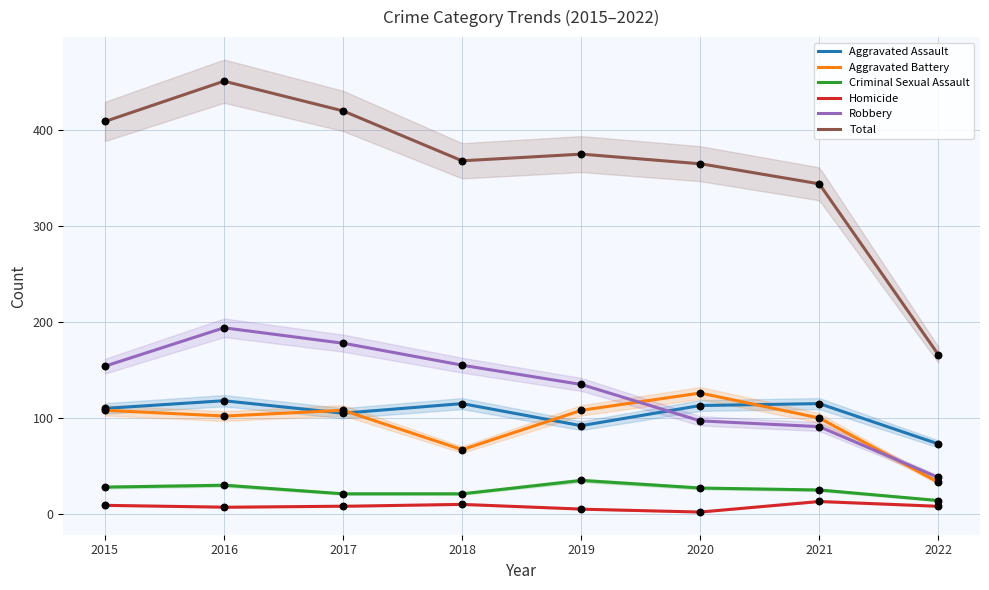

Which series has the largest total across all categories?

Total